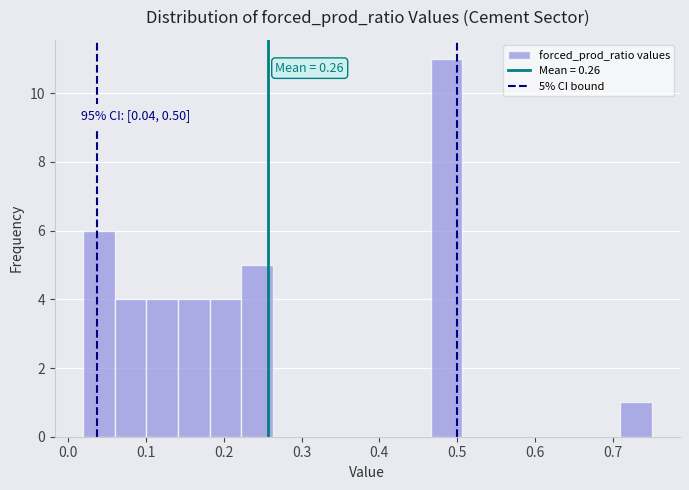

Which range on the x-axis has the tallest bar?

0.47 to 0.51